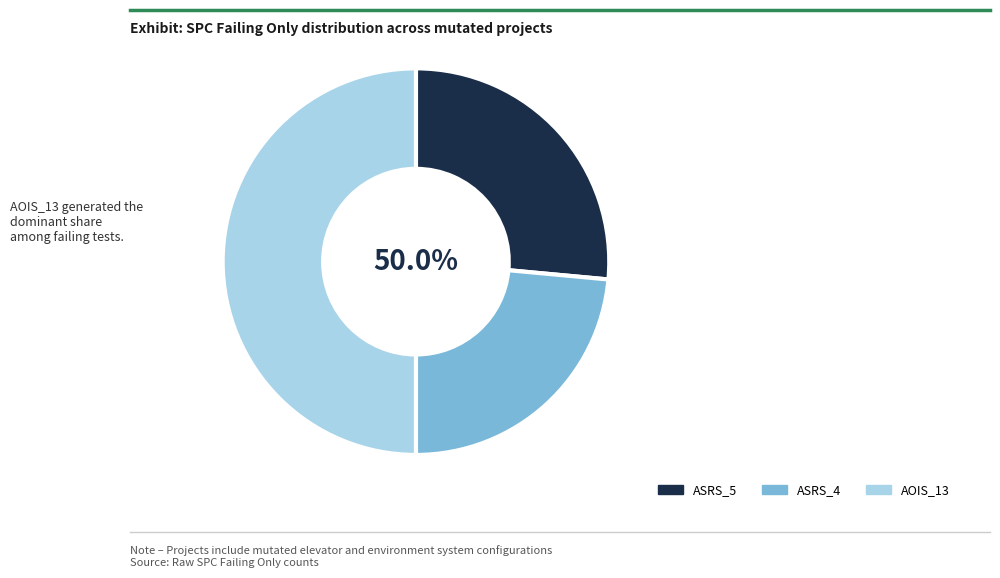

What is the smallest slice in the pie chart?

Weight.ElevatorSystem.Elevator.ASRS_4